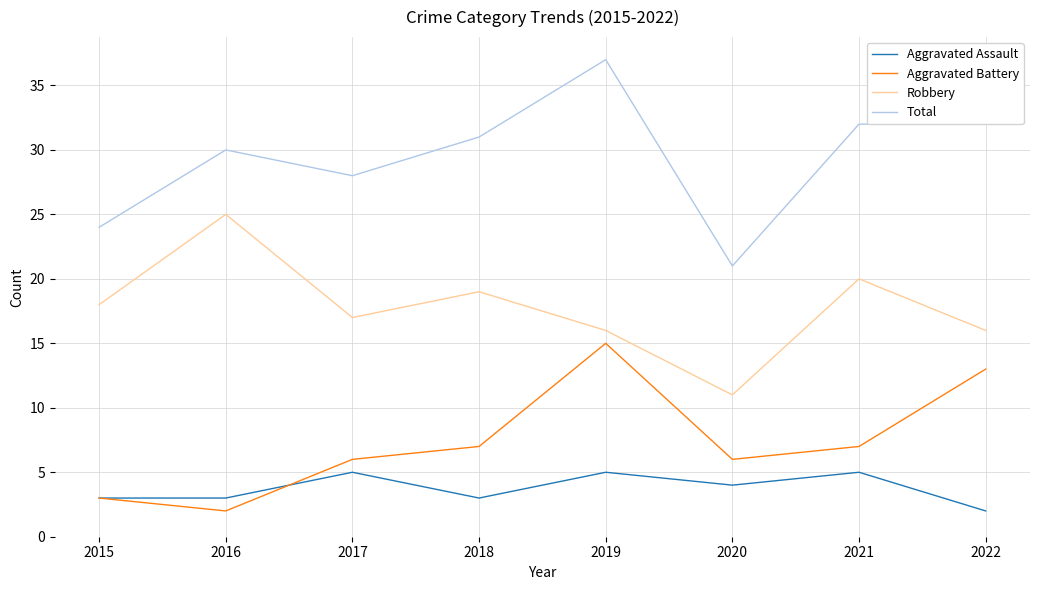

True or false: Robbery and Total cross at least once.

False